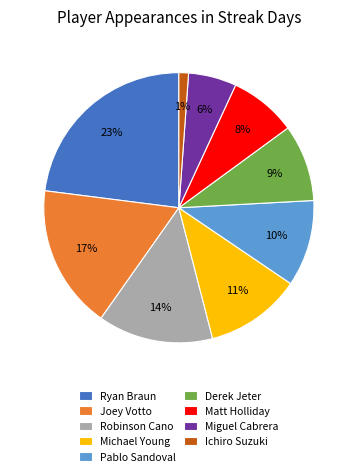

Does Robinson Cano account for over 50% of the chart?

No